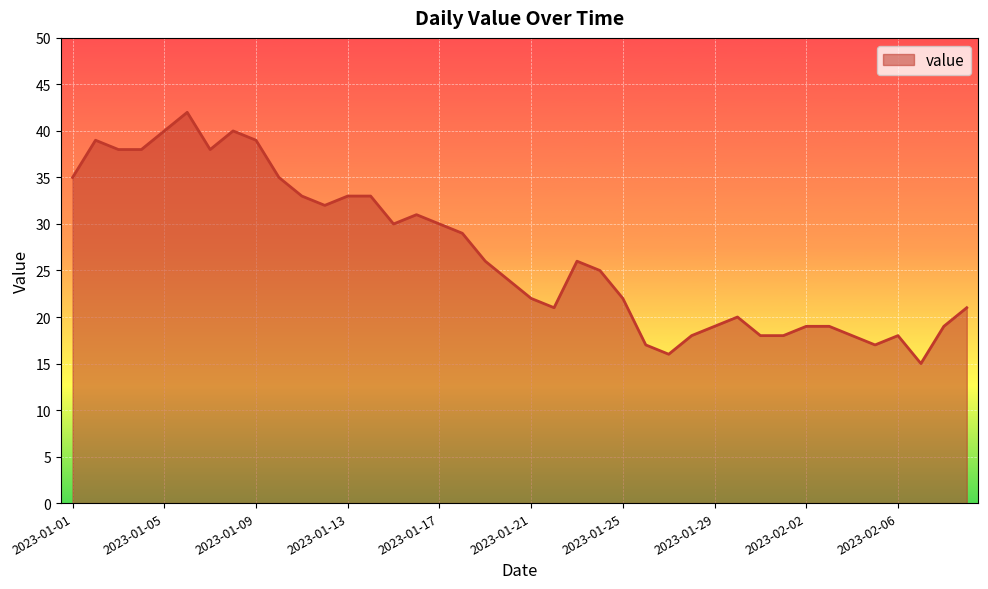

What is the maximum value shown in the chart?

42